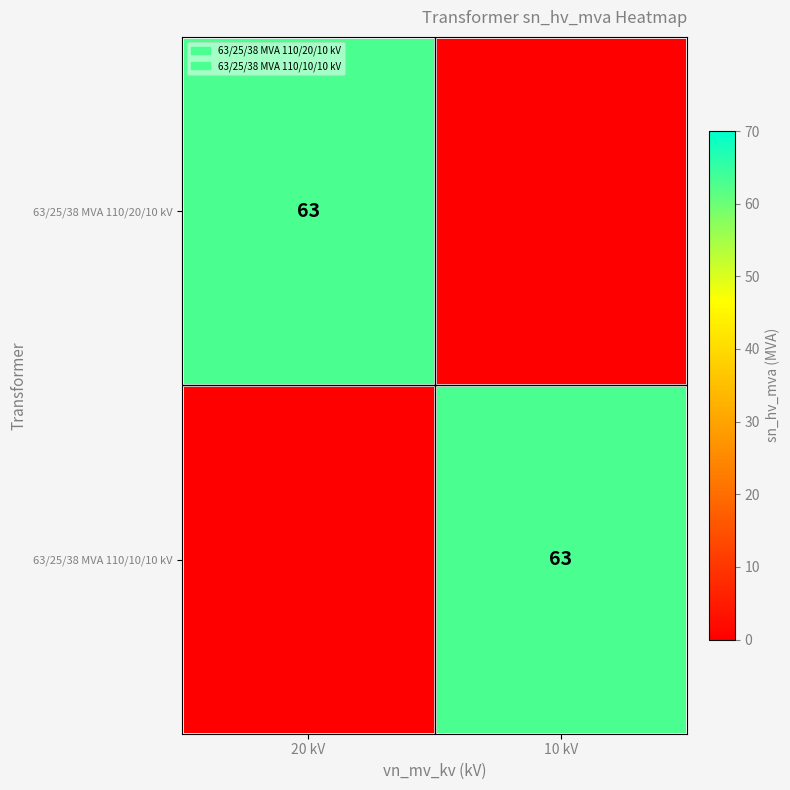

Which has a higher value, 10 kV or 20 kV?

20 kV